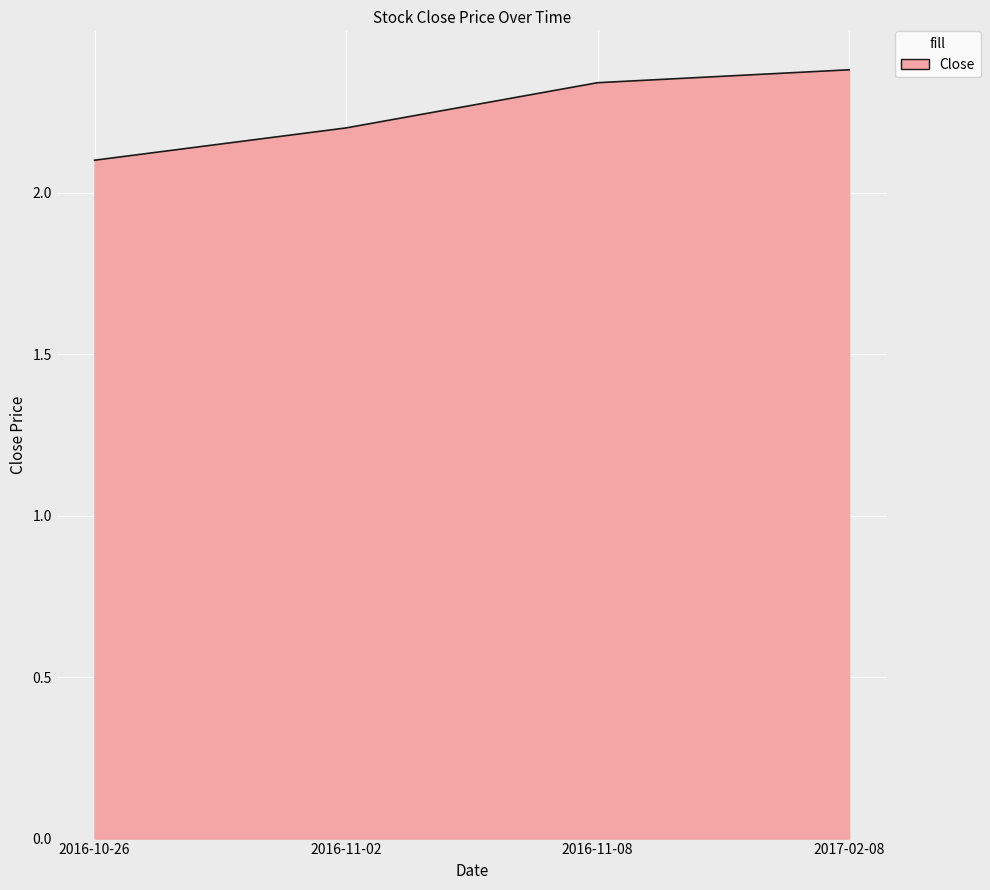

Between 2016-11-02 and 2016-11-08, which is larger?

2016-11-08